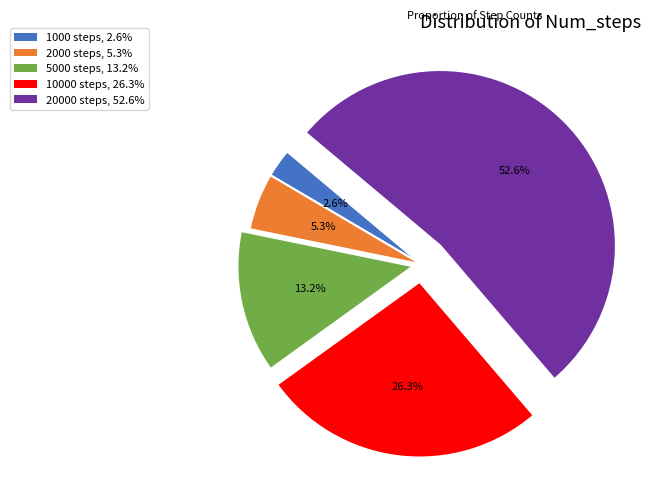

How many slices are in this pie chart?

5